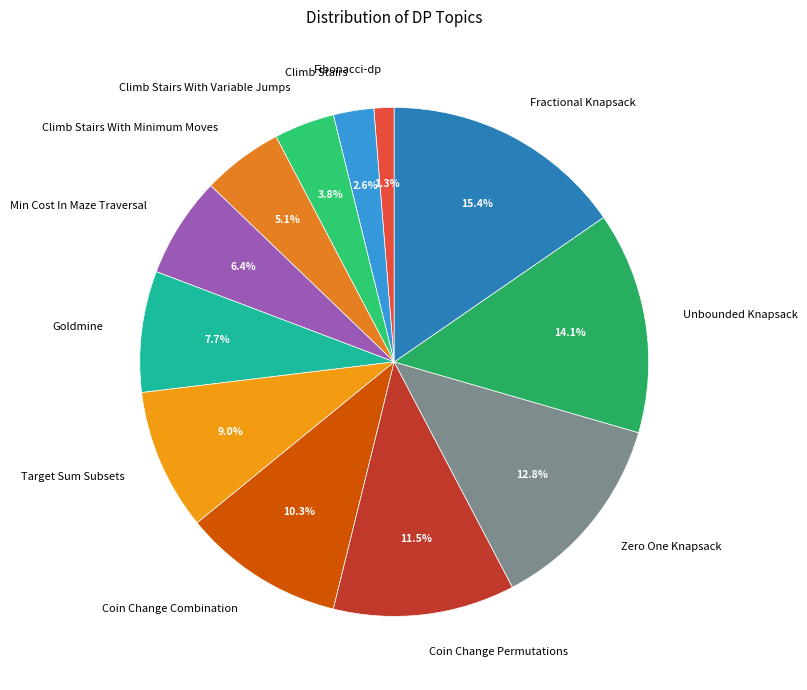

Rank the categories by value from highest to lowest.

Fractional Knapsack, Unbounded Knapsack, Zero One Knapsack, Coin Change Permutations, Coin Change Combination, Target Sum Subsets, Goldmine, Min Cost In Maze Traversal, Climb Stairs With Minimum Moves, Climb Stairs With Variable Jumps, Climb Stairs, Fibonacci-dp